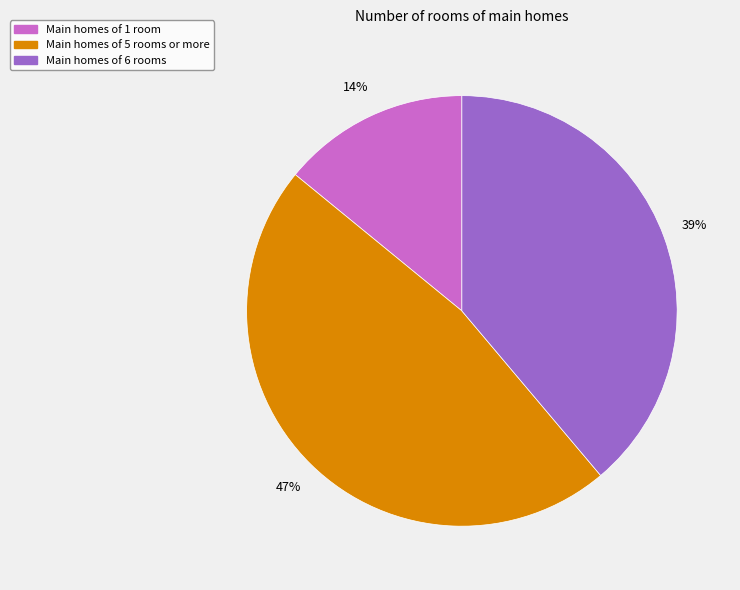

Which slice is the smallest?

Main homes of 1 room